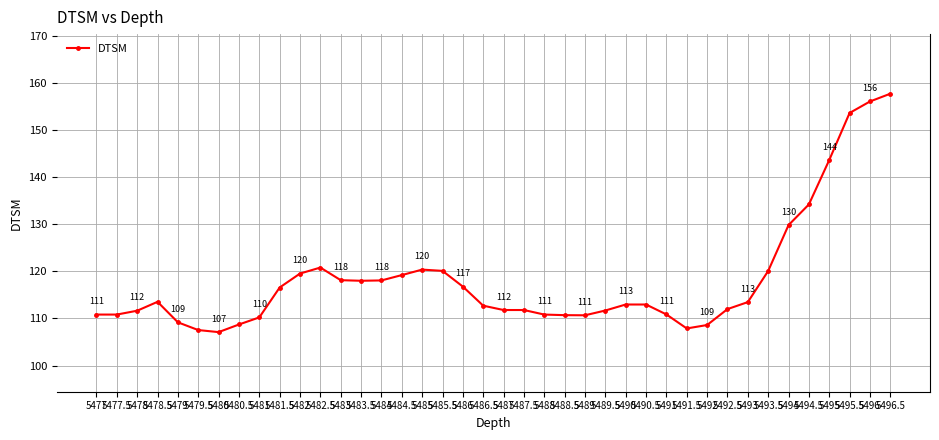

Is it true that the value at 5493.5 is 185.6?

False